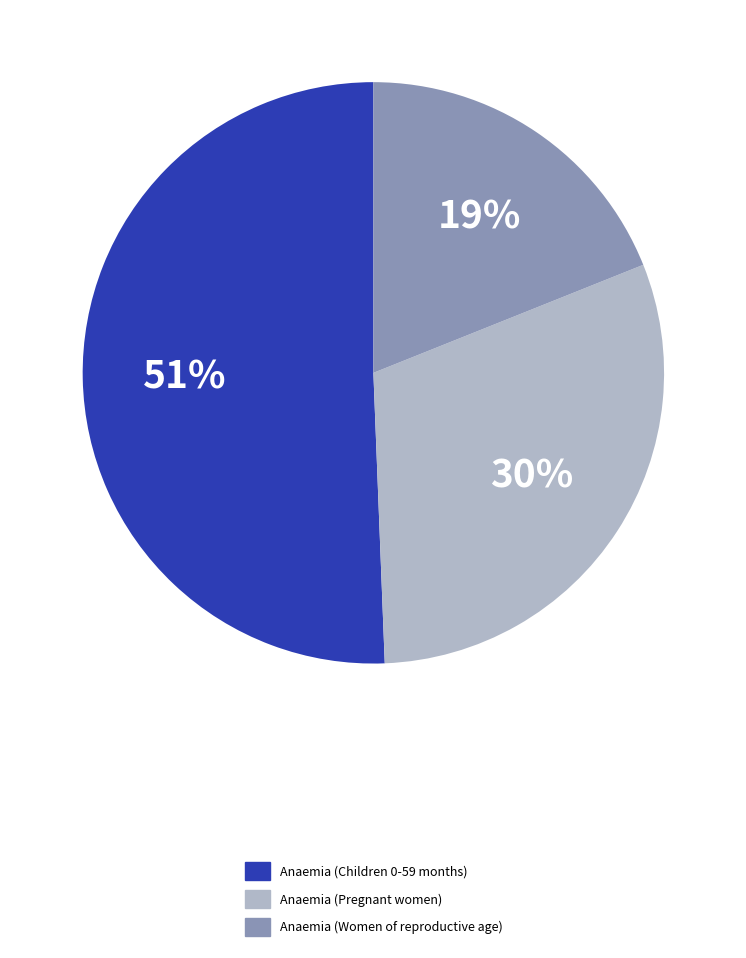

To the nearest percent, what is the combined percentage of Anaemia (Women of reproductive age) and Anaemia (Pregnant women)?

49%